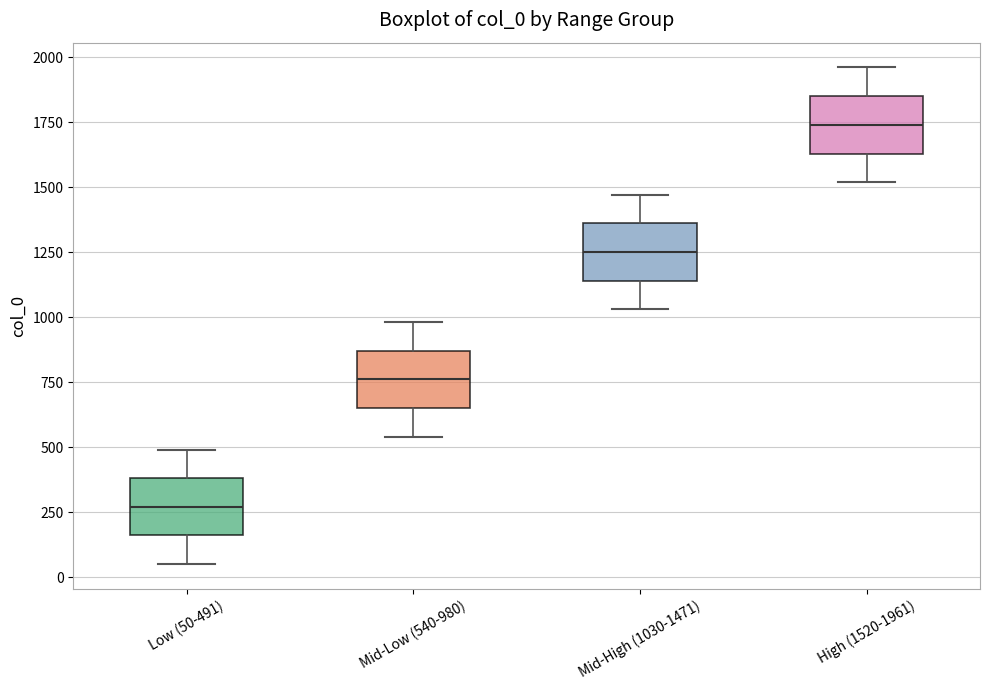

Reading left to right, transcribe this box plot: for each box, give where its median line is, the range the box spans, and where its two whiskers end, as read against the y-axis. The values are not printed on the chart, so give them approximately, as read against the axis.

Low (50-491): median 250, box 150 to 400, whiskers 50 to 500
Mid-Low (540-980): median 750, box 650 to 850, whiskers 550 to 1000
Mid-High (1030-1471): median 1250, box 1150 to 1350, whiskers 1050 to 1450
High (1520-1961): median 1750, box 1650 to 1850, whiskers 1500 to 1950